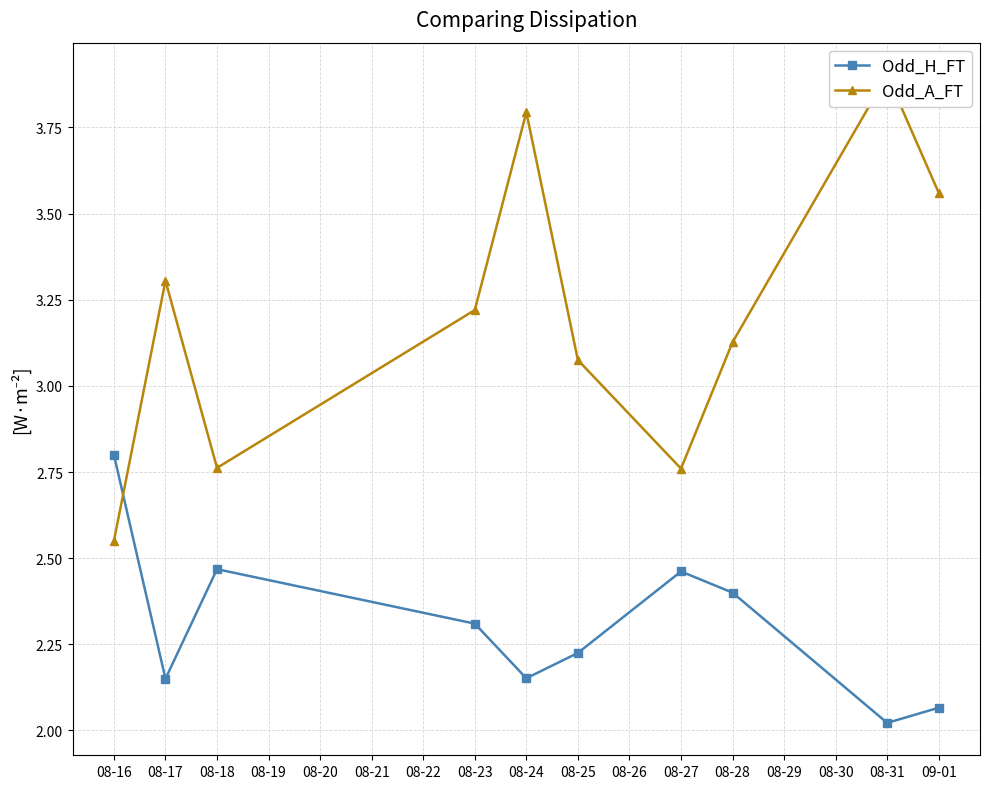

How many interior local peaks does the Odd_A_FT series have?

3